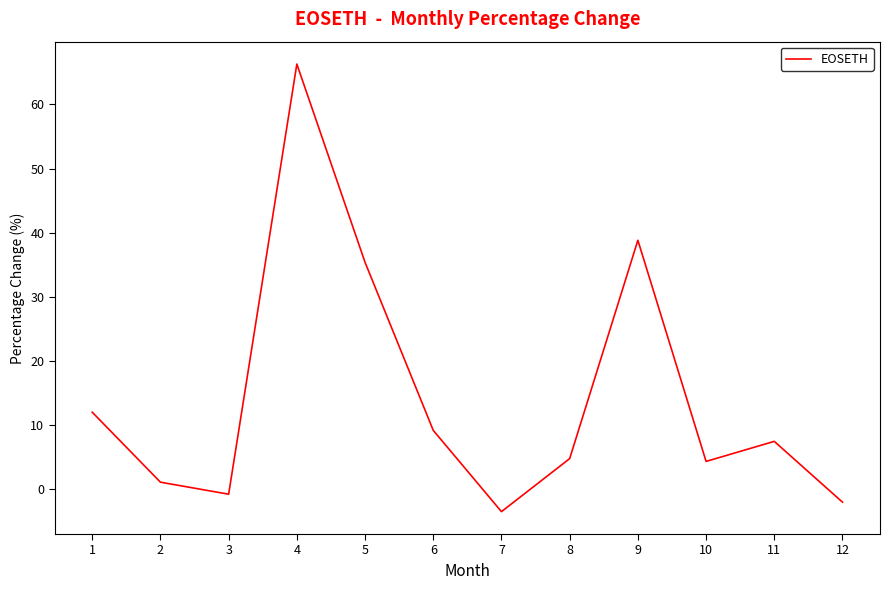

Is this an area chart (filled region under the line)?

No